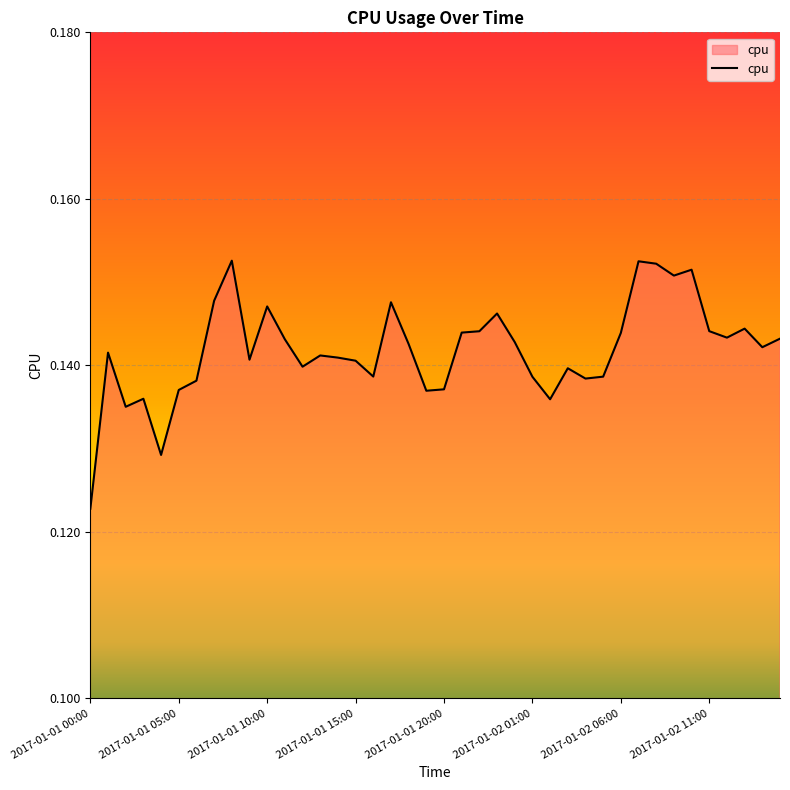

How many lines are shown in the chart?

1